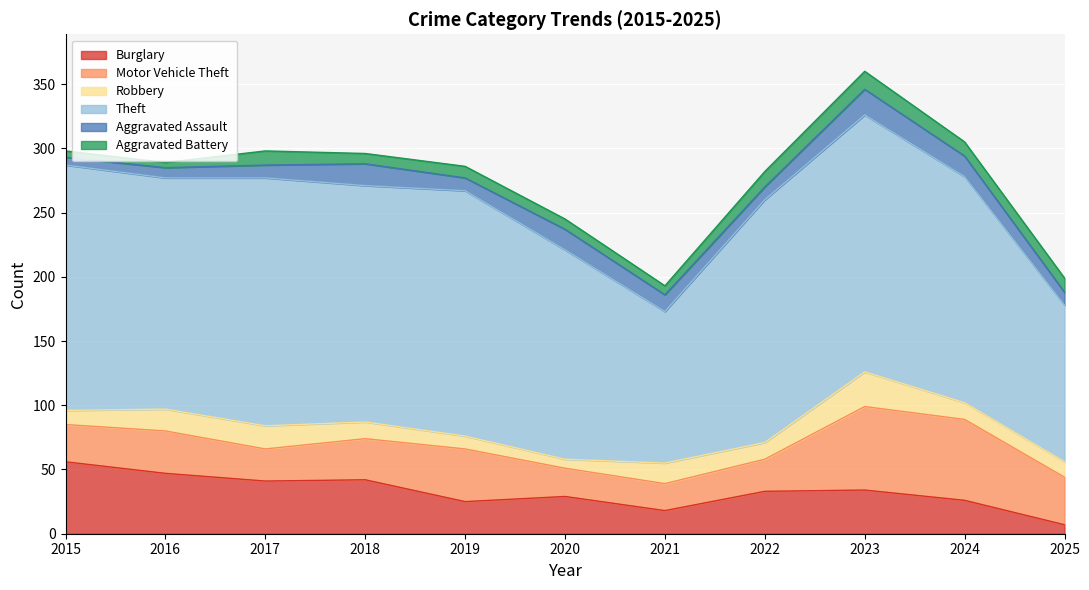

Rank the series at 2016 from lowest to highest value.

Aggravated Battery, Aggravated Assault, Robbery, Motor Vehicle Theft, Burglary, Theft